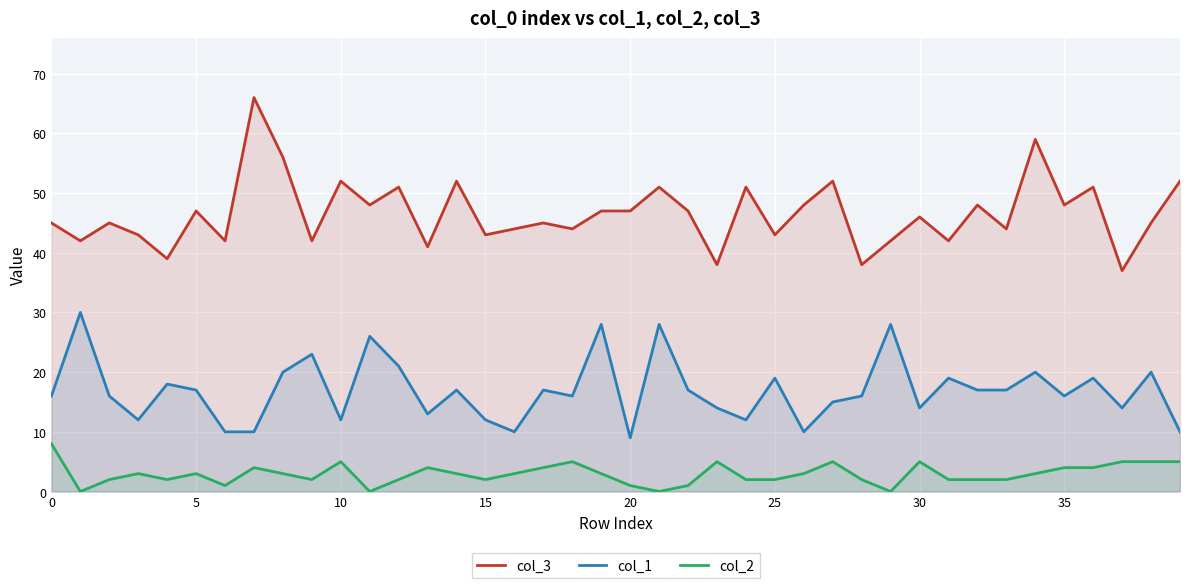

What is the approximate value of col_3 at 13?

41